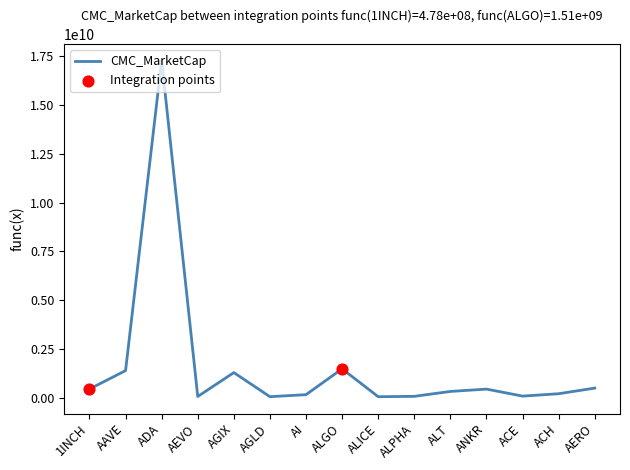

Between ACE and AAVE, which is larger?

AAVE